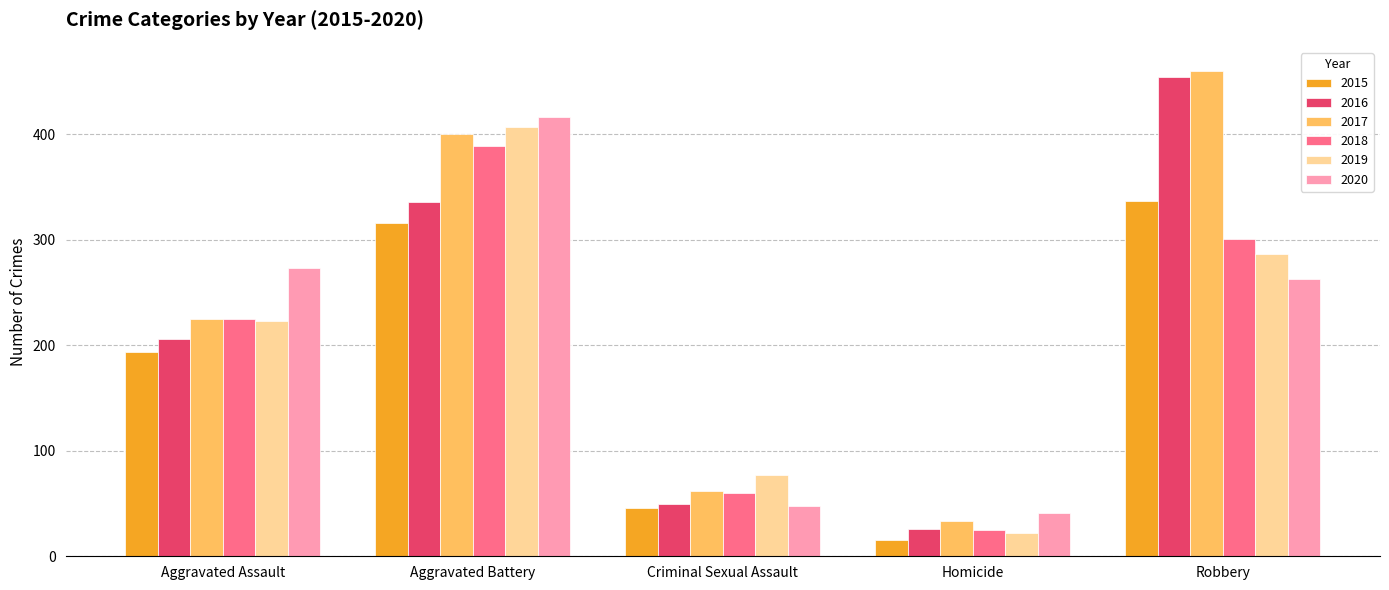

At which category is the sum across all series the highest?

Aggravated Battery